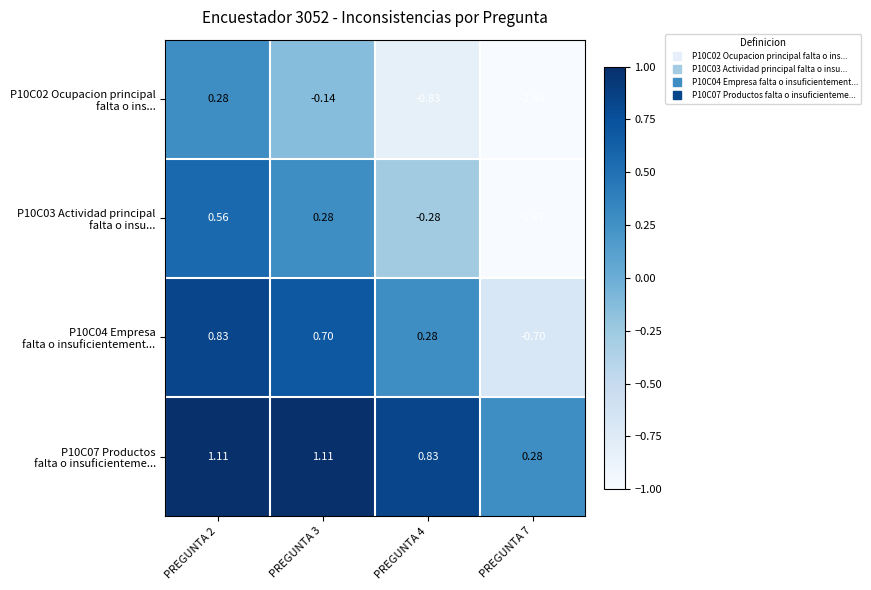

Count the number of categories in the chart.

4